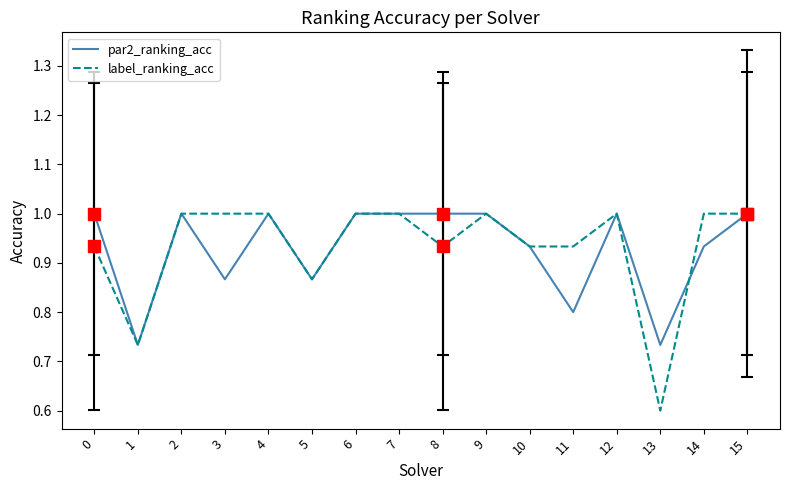

Which series has the largest range (max minus min)?

label_ranking_acc